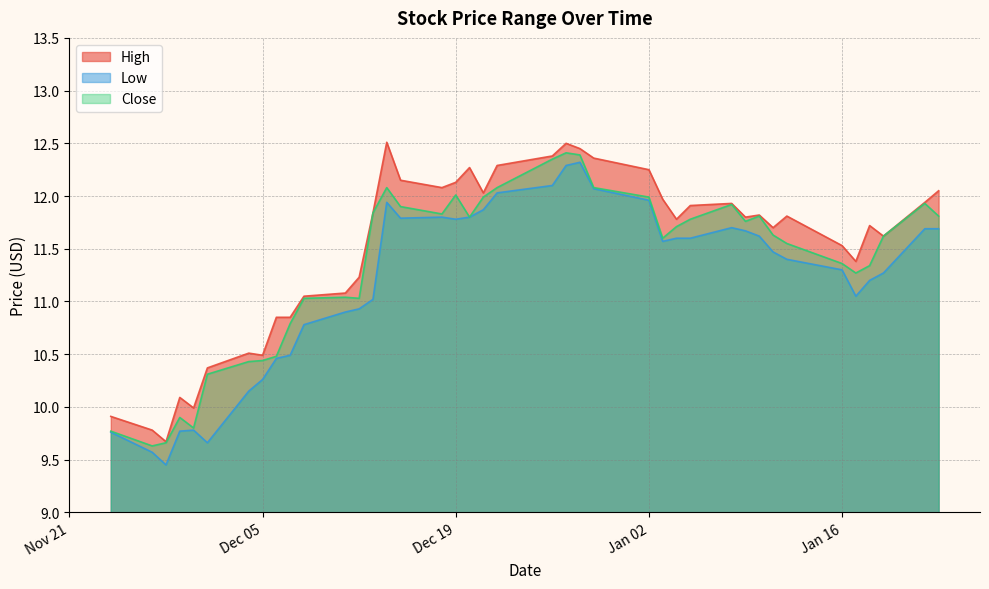

How many lines are shown in the chart?

3